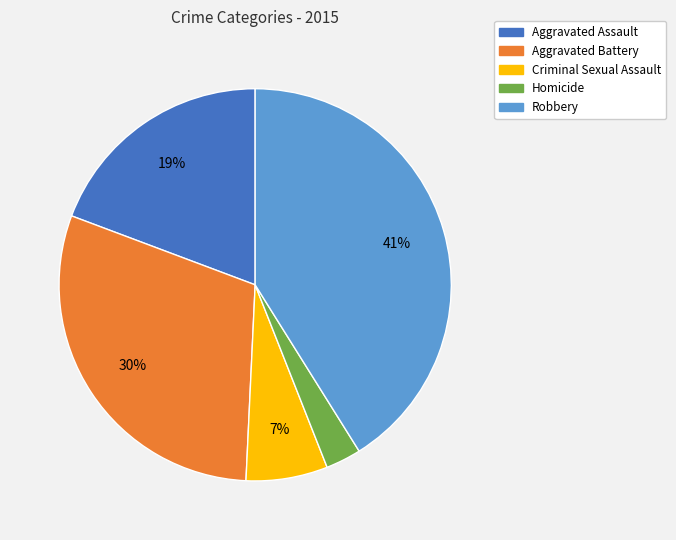

True or false: Criminal Sexual Assault accounts for 1% of the total.

False